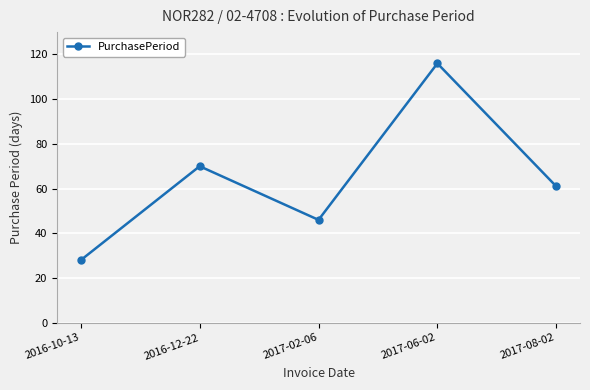

Which has a higher value, 2016-12-22 or 2016-10-13?

2016-12-22